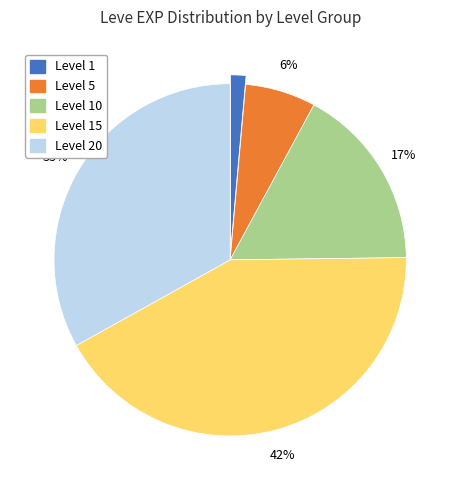

To the nearest percent, what is the difference between the largest and smallest slice percentages?

41%